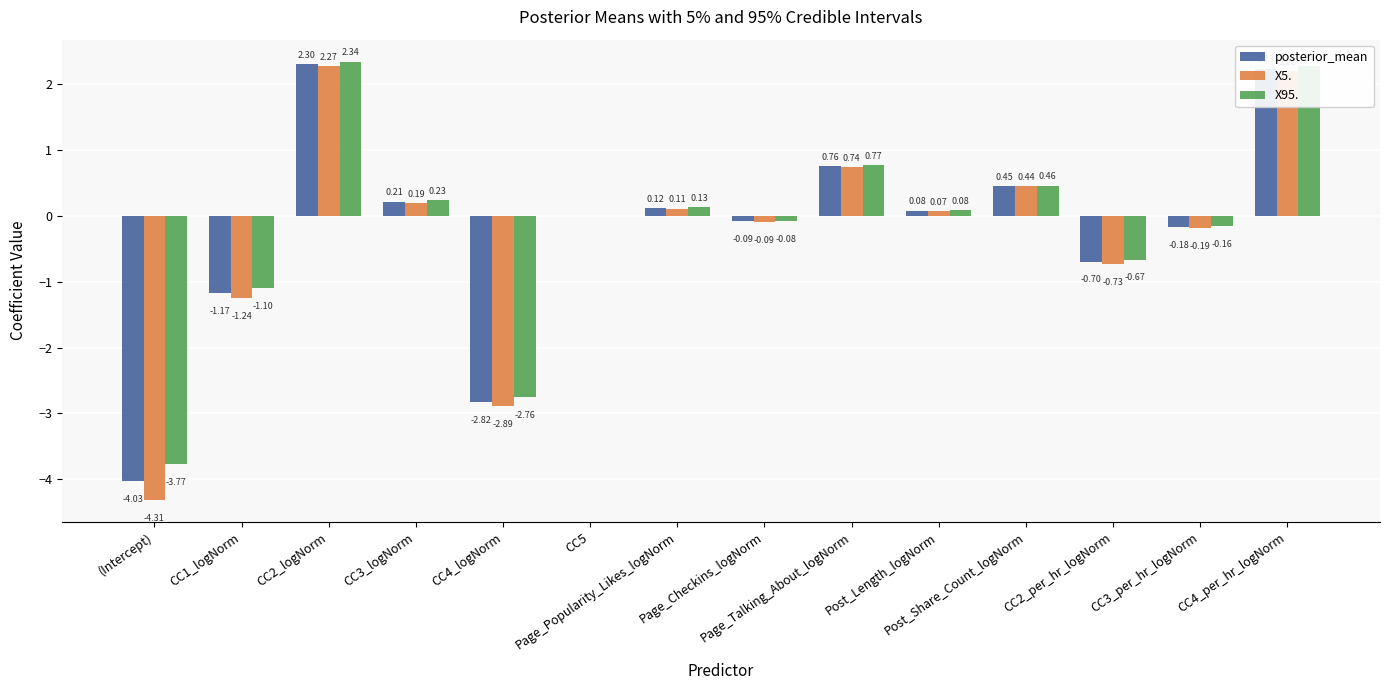

Where does the X5. series first go above 0?

CC2_logNorm